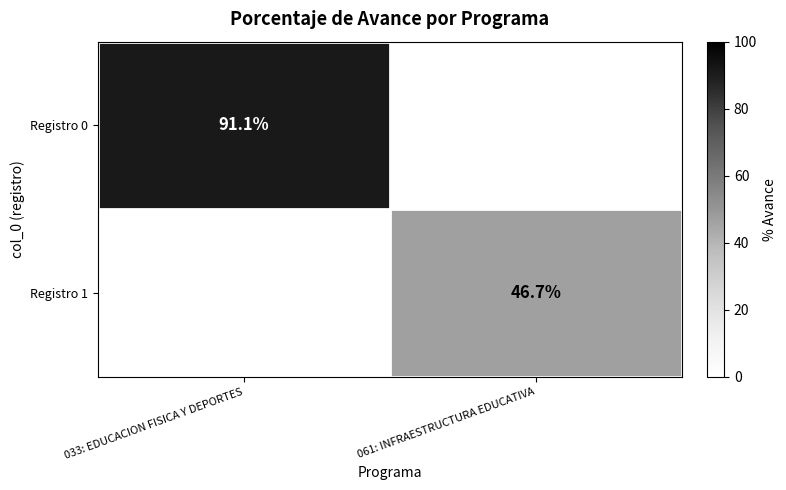

The Registro 1 series shows 46.7 at 061: INFRAESTRUCTURA EDUCATIVA. True or false?

True